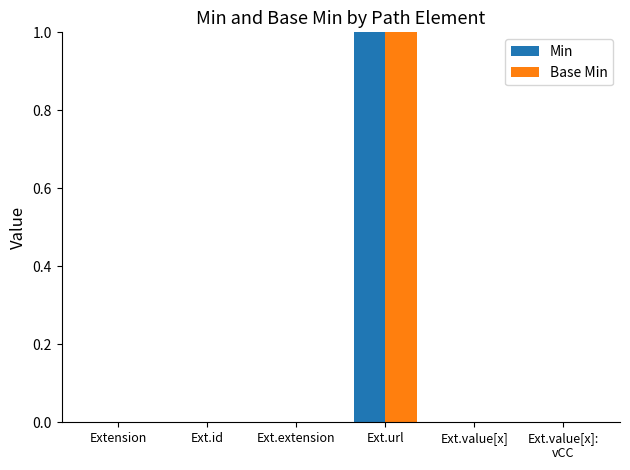

What are all the series names shown in the legend?

Min, Base Min